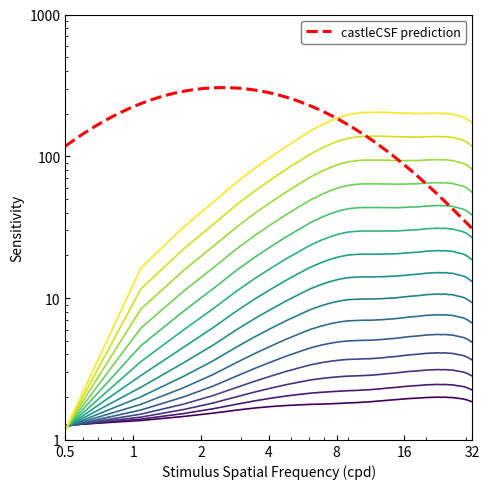

How many series are shown in this chart?

1